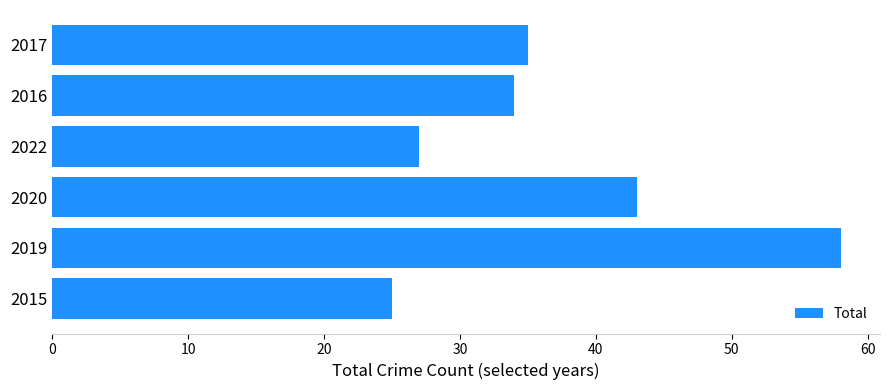

Rank the categories by value from lowest to highest.

2015, 2022, 2016, 2017, 2020, 2019